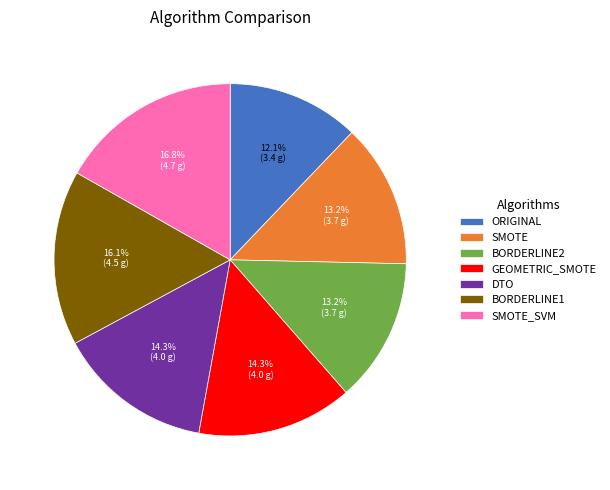

Does any single category account for the majority?

No